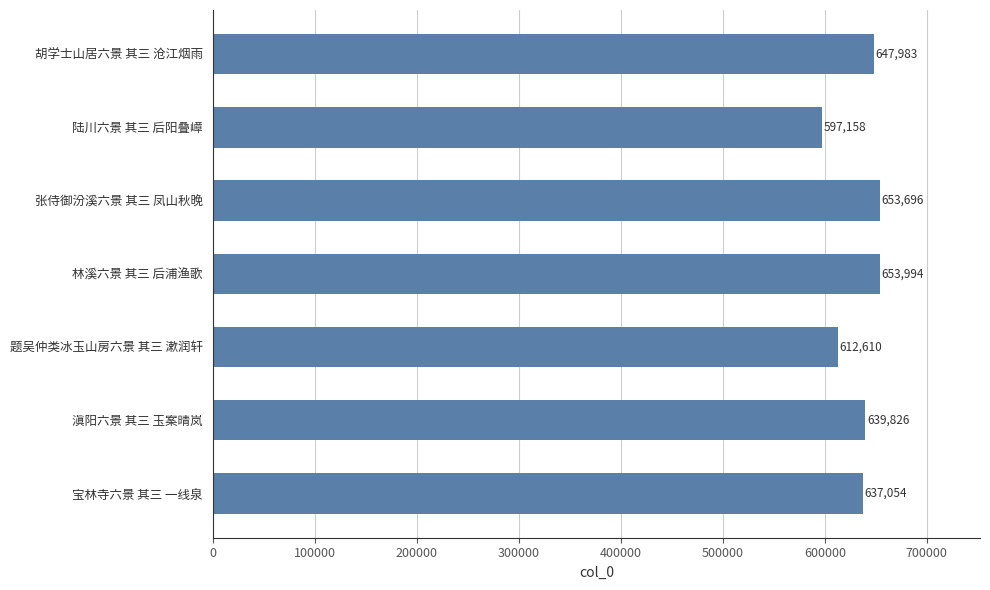

Does the chart contain stacked bars?

No